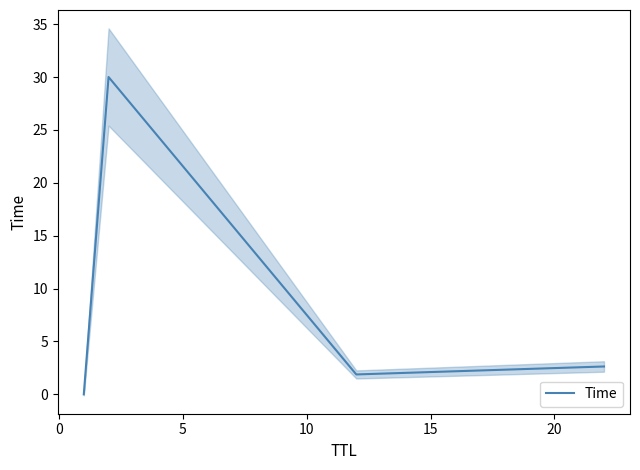

True or false: Time has more than 2 points higher than both neighbors.

False